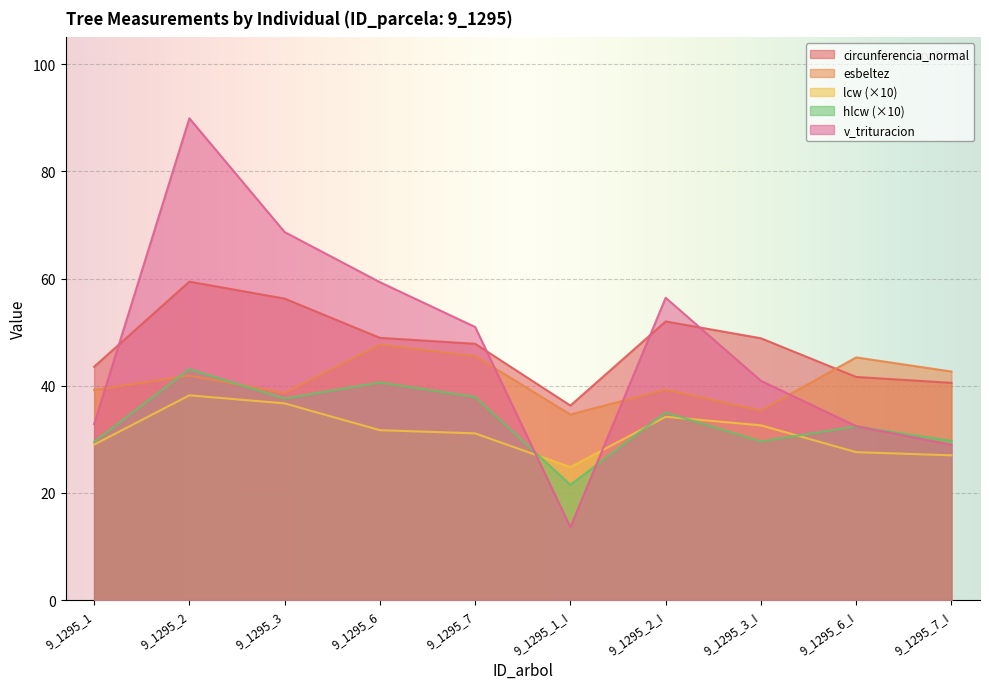

What is the value of the lcw point at the 8th from the left?

32.6